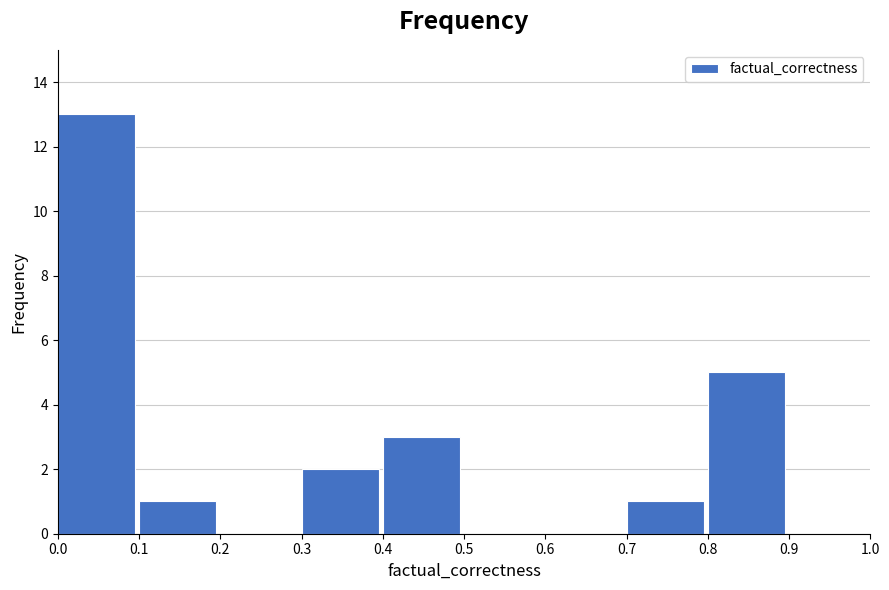

Over which range of the x-axis is the bar tallest?

0.0 to 0.1